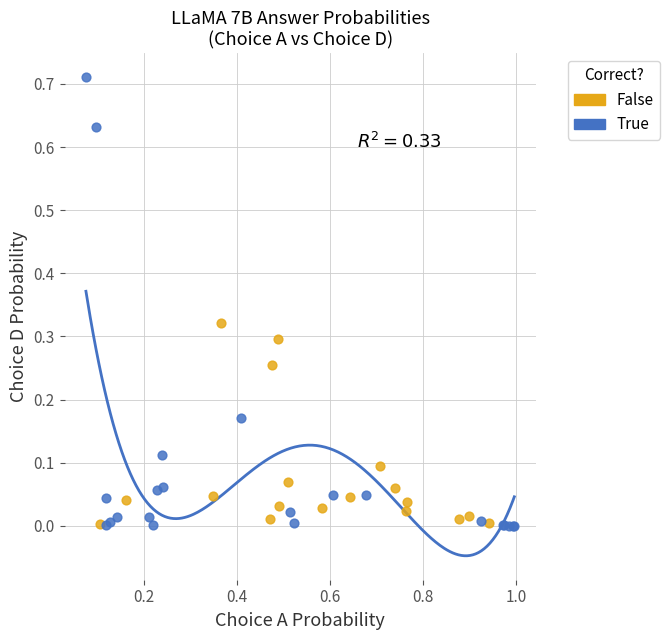

Which series has the largest Y range (max minus min)?

True